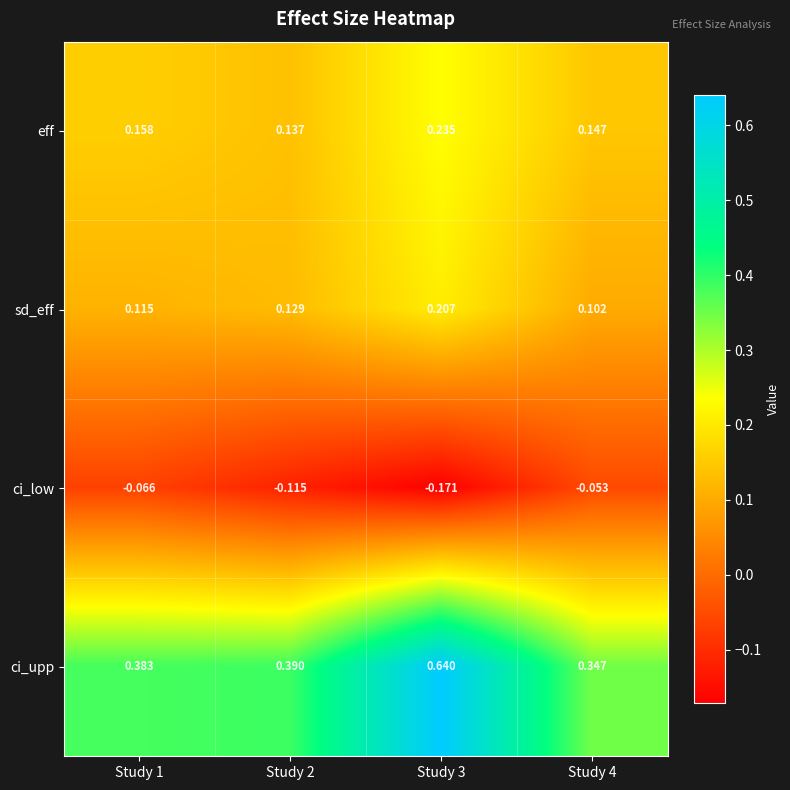

Which series has the largest range (max minus min)?

ci_upp